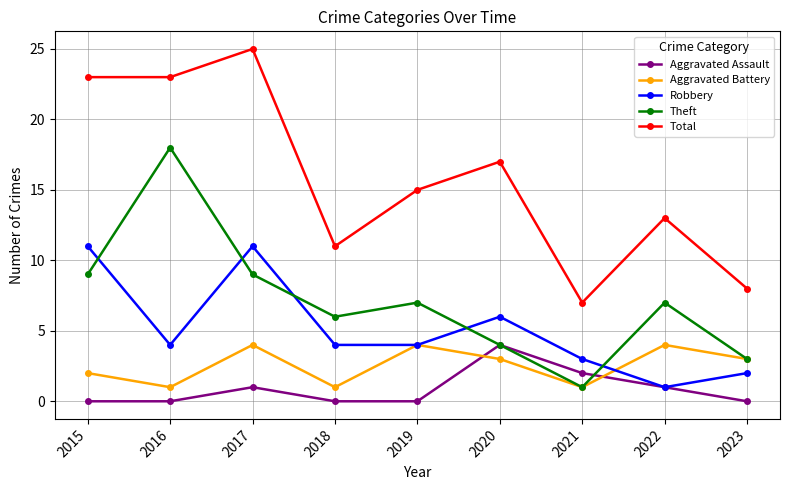

Does the chart have visible grid lines?

Yes